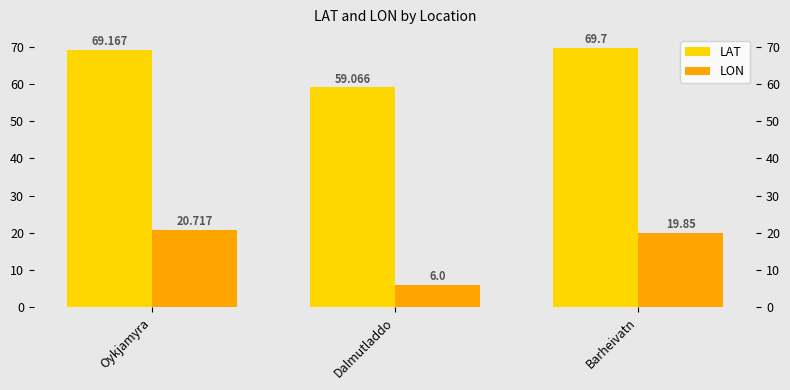

Is it true that LAT equals 34.8 at Oykjamyra?

False